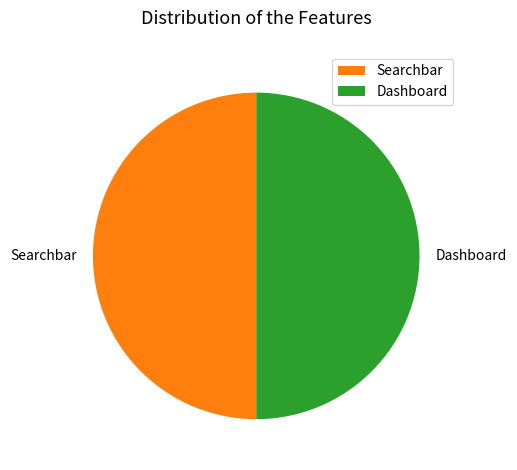

Is the sum of Dashboard and Searchbar greater than half?

Yes